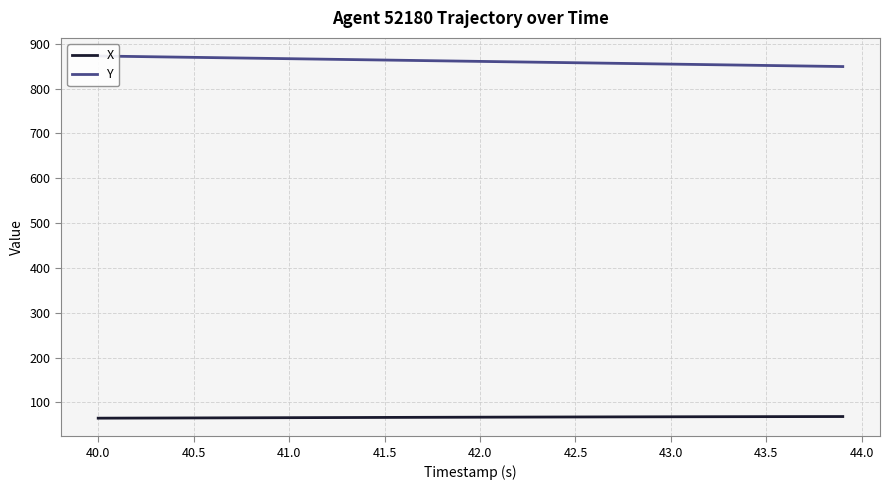

What is the highest value of the X series?

68.6